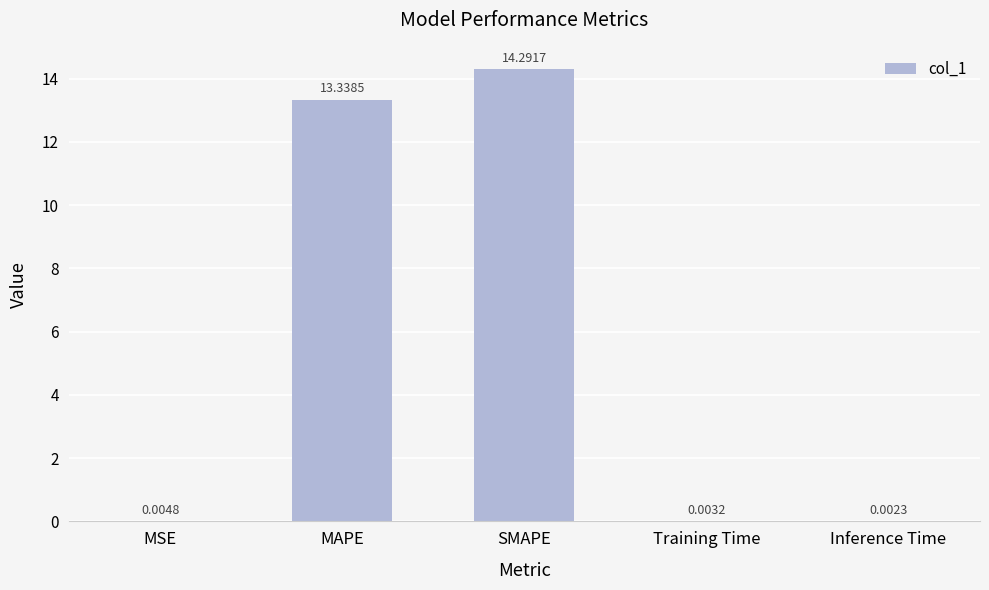

Are the bars horizontal?

No